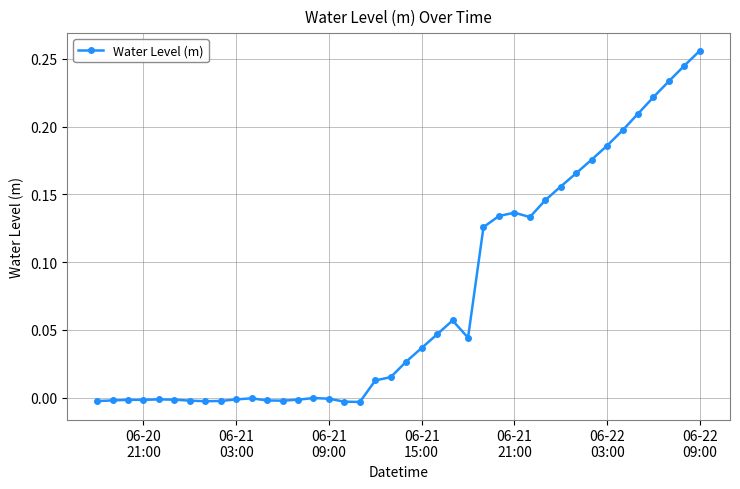

How many lines are shown in the chart?

1